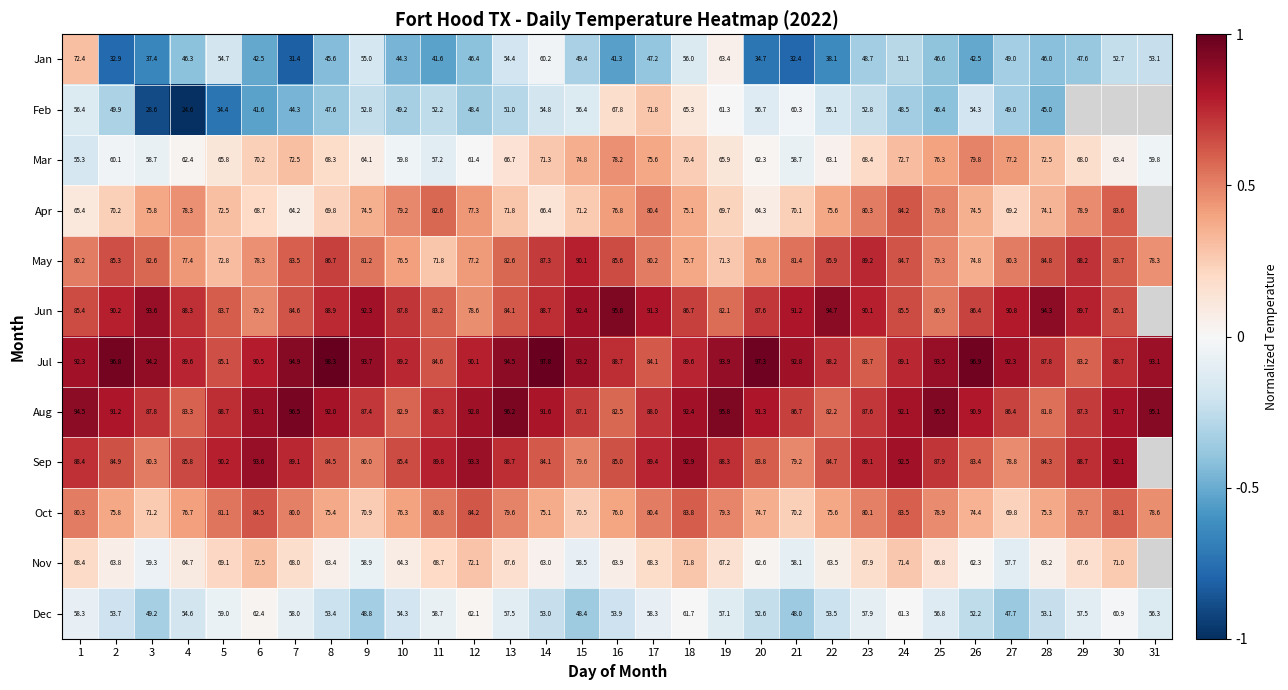

Between 2 and 16, which series saw the biggest shift?

Mar